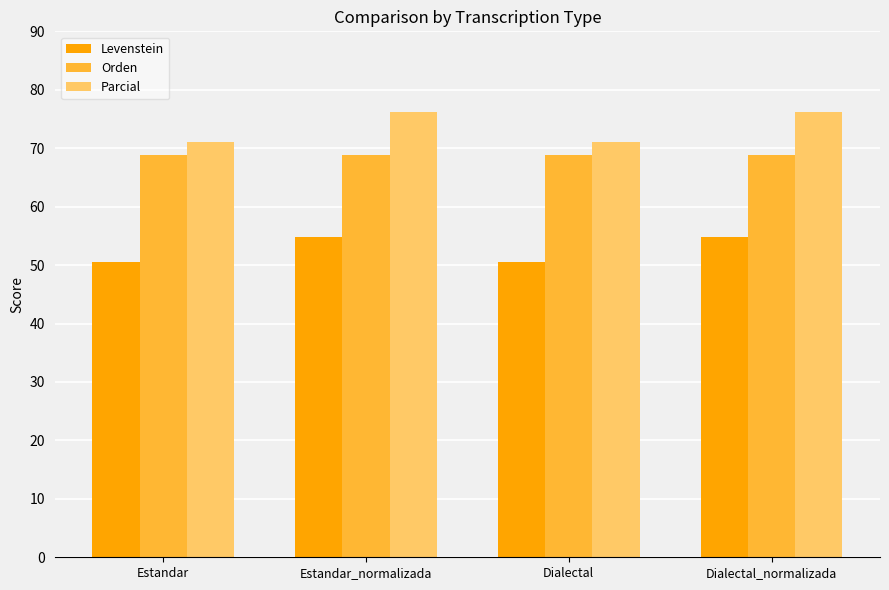

List the series in order of their peak value, highest first.

Parcial, Orden, Levenstein